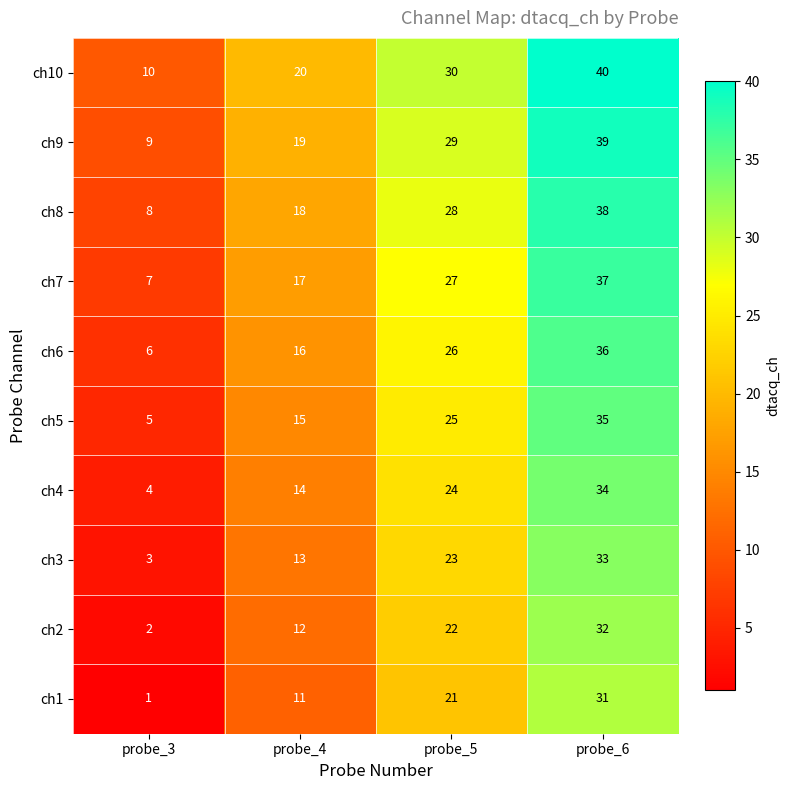

What is the approximate value of ch3 at probe_4, to the nearest 5?

15